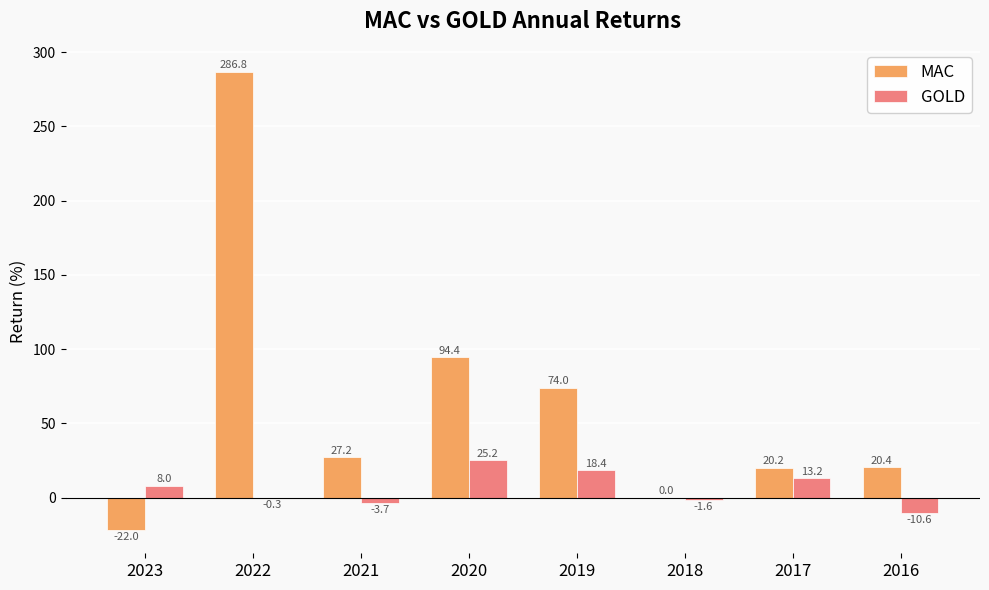

At which label does GOLD first exceed 7?

2023